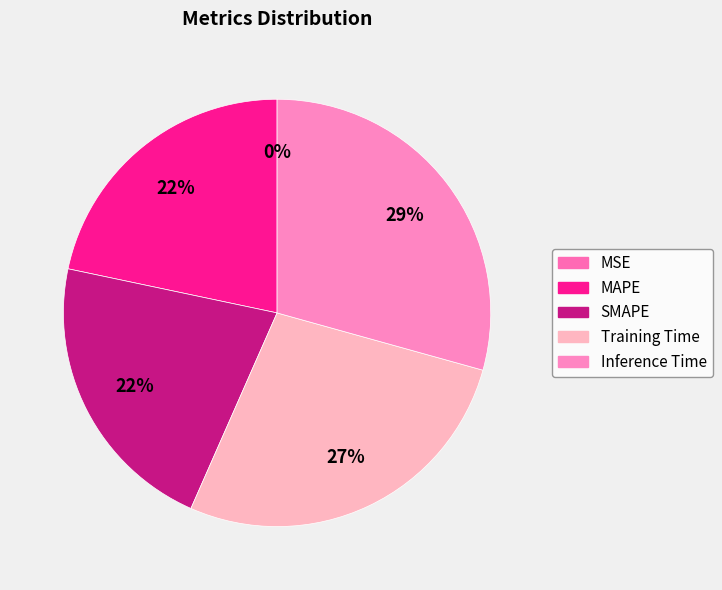

Combined, do Inference Time and MAPE account for over 50%?

Yes